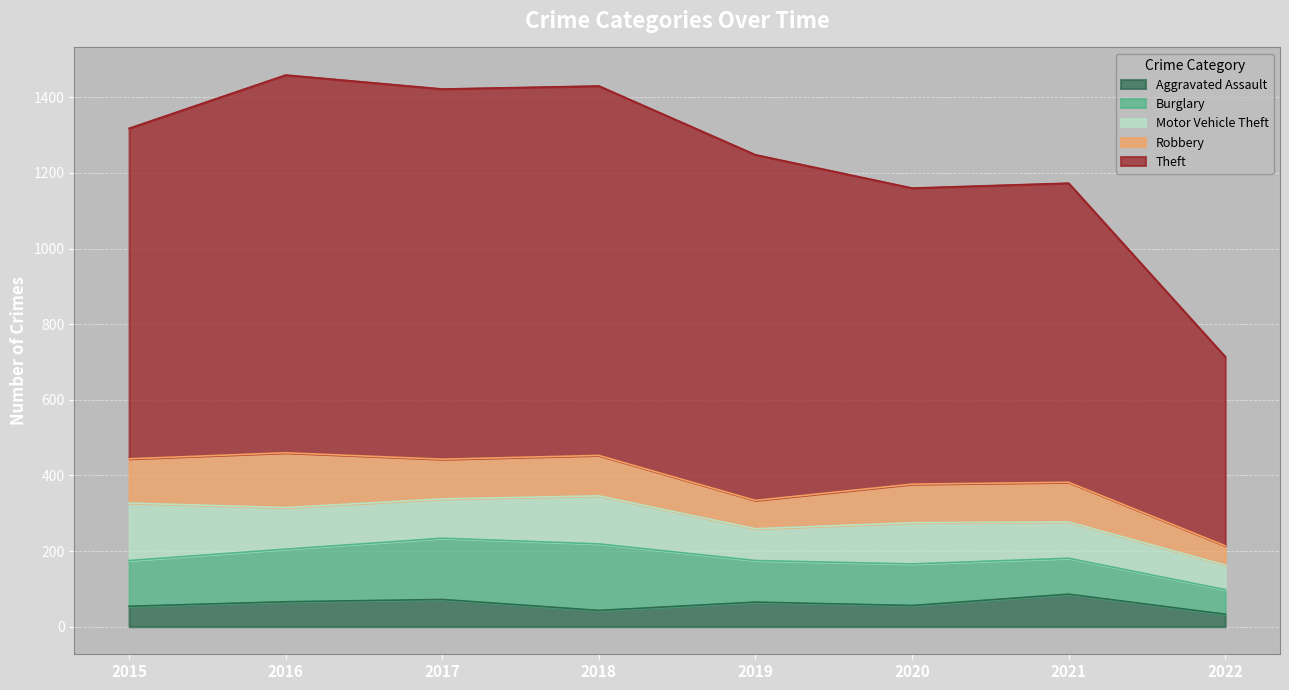

What are all the series names shown in the legend?

Aggravated Assault, Burglary, Motor Vehicle Theft, Robbery, Theft